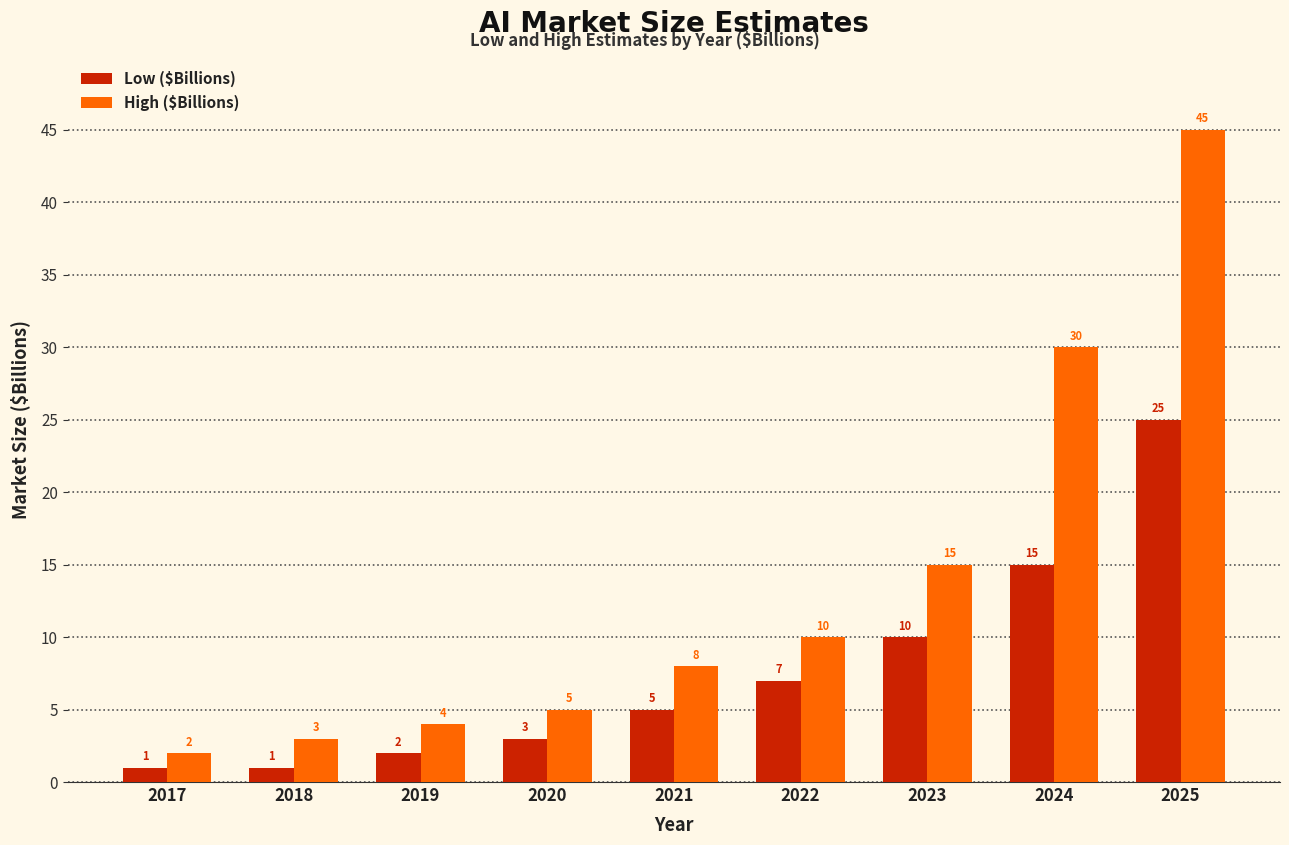

Reading left to right, what are all the values shown in this chart?

Low ($Billions): 1	1	2	3	5	7	10	15	25
High ($Billions): 2	3	4	5	8	10	15	30	45